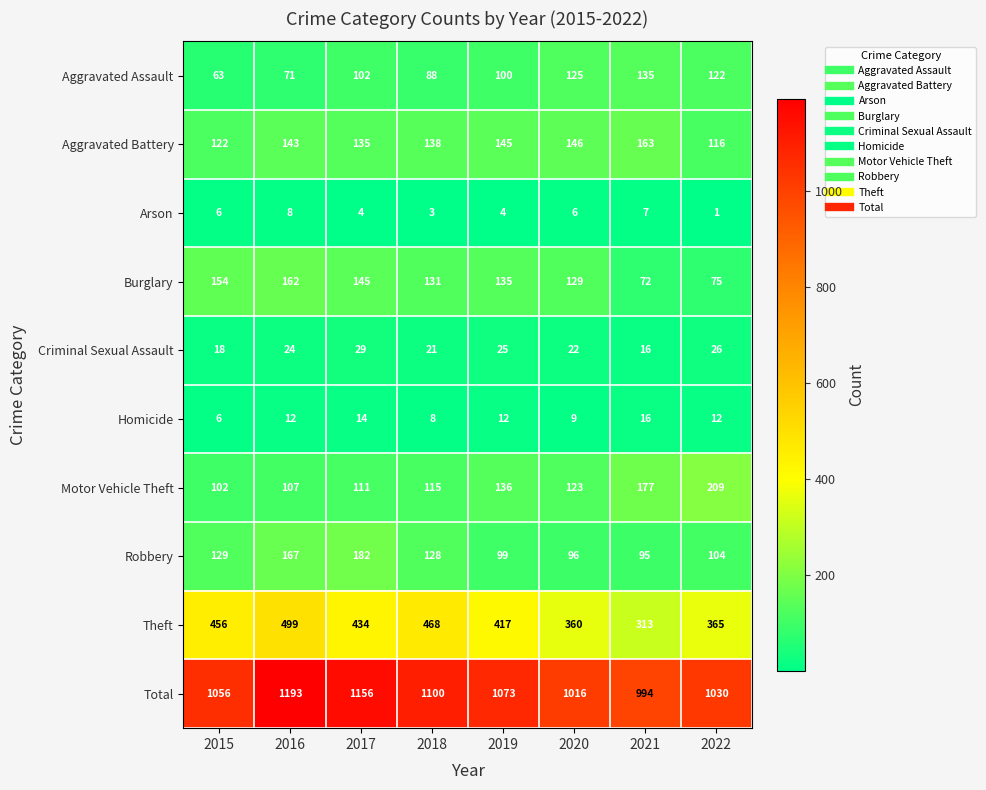

Where is Robbery nearest to the value 138?

2015